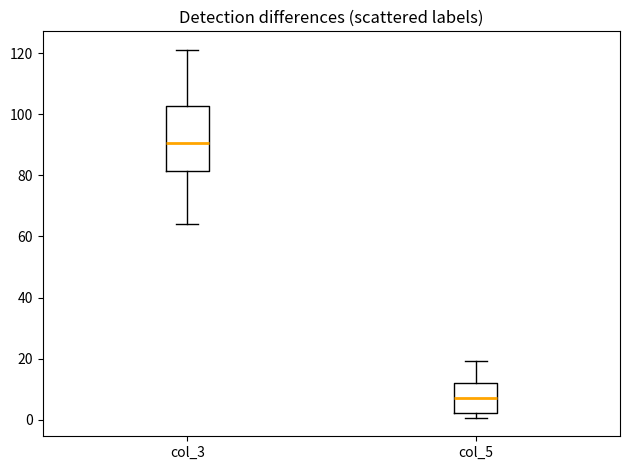

Which box is the tallest, from its lower edge to its upper edge?

col_3